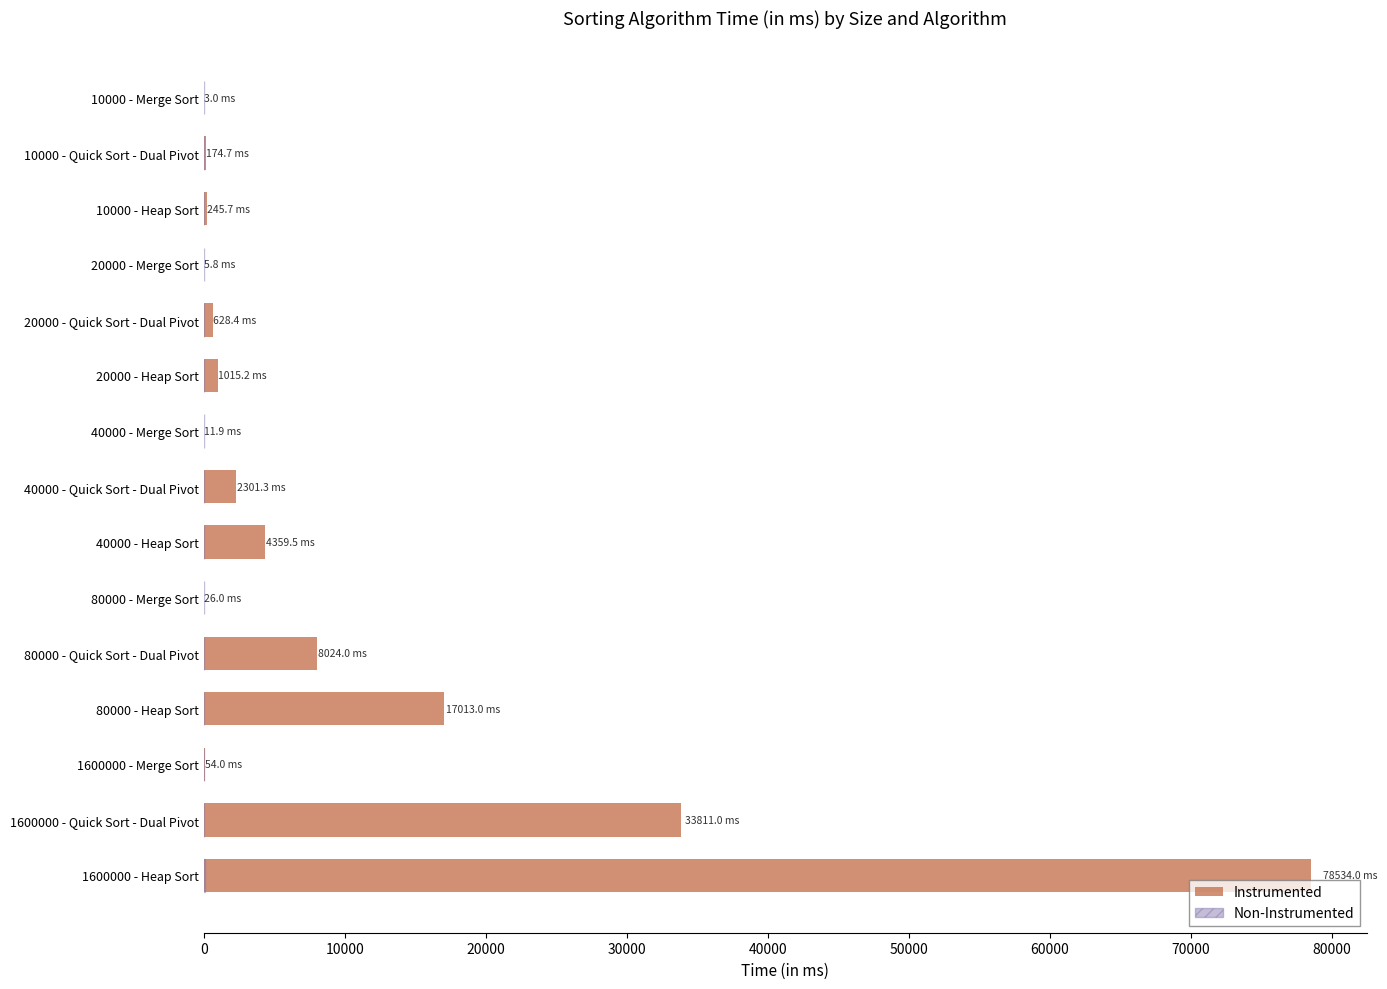

What position from the right is 10000 - Merge Sort?

15